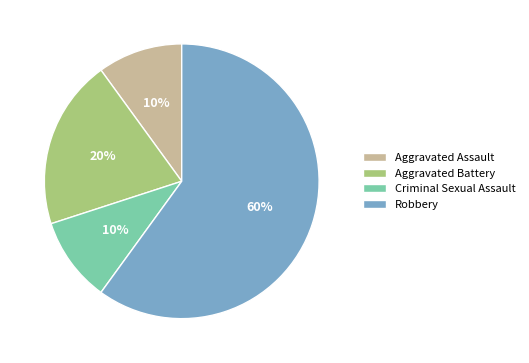

Does any single category account for the majority?

Yes